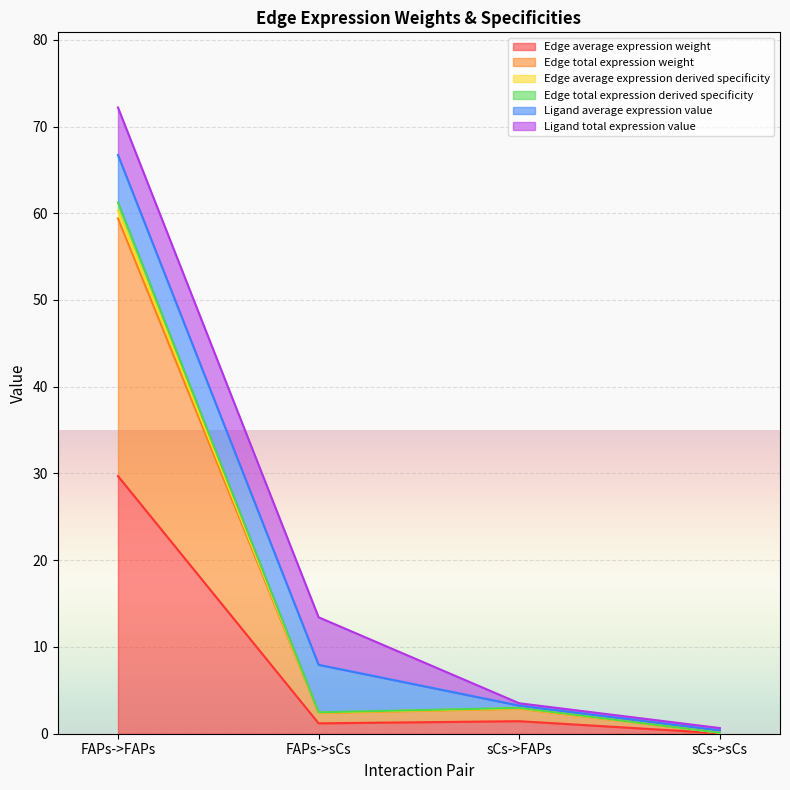

The Edge average expression weight series shows 29.7 at FAPs->FAPs. True or false?

True